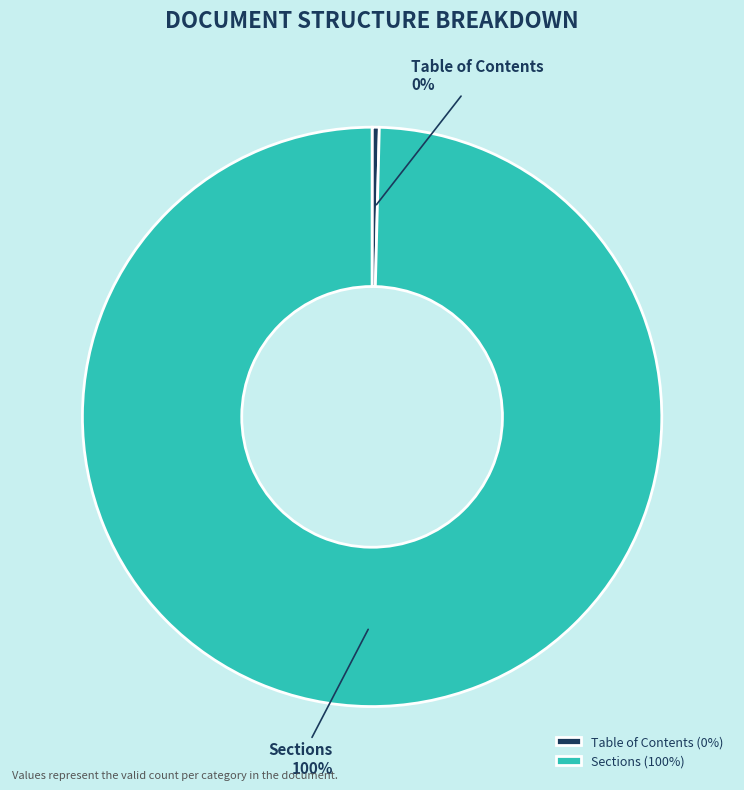

Between Table of Contents and Sections, which is larger?

Sections